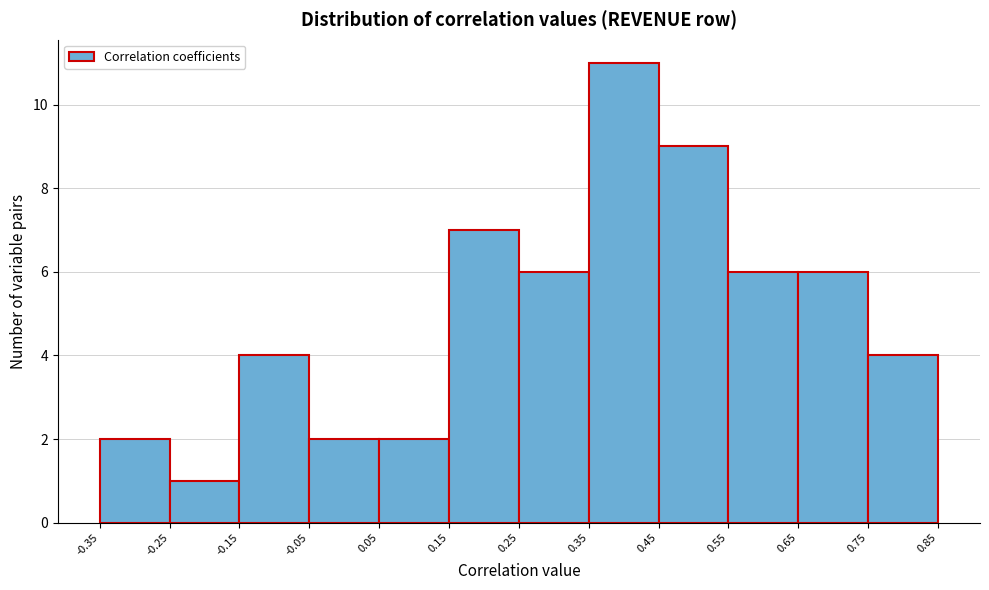

Reading left to right, transcribe this chart: for each bar, give the range it covers on the x-axis and its height. The values are not printed on the chart, so give them approximately, as read against the axis.

-0.35 to -0.25: 2
-0.25 to -0.15: 1
-0.15 to -0.05: 4
-0.05 to 0.05: 2
0.05 to 0.15: 2
0.15 to 0.25: 7
0.25 to 0.35: 6
0.35 to 0.45: 11
0.45 to 0.55: 9
0.55 to 0.65: 6
0.65 to 0.75: 6
0.75 to 0.85: 4